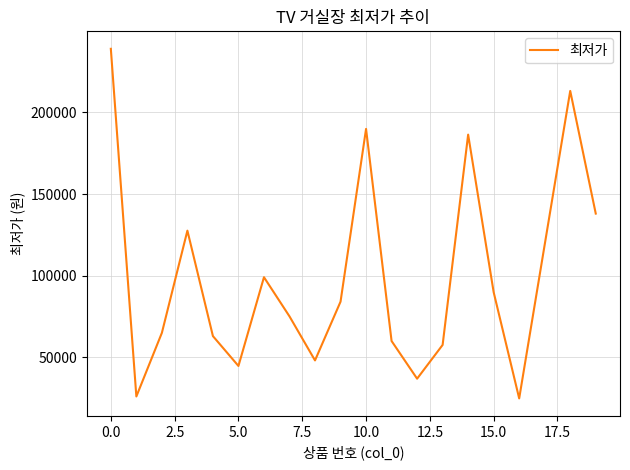

What is the difference between the maximum and minimum values?

214300